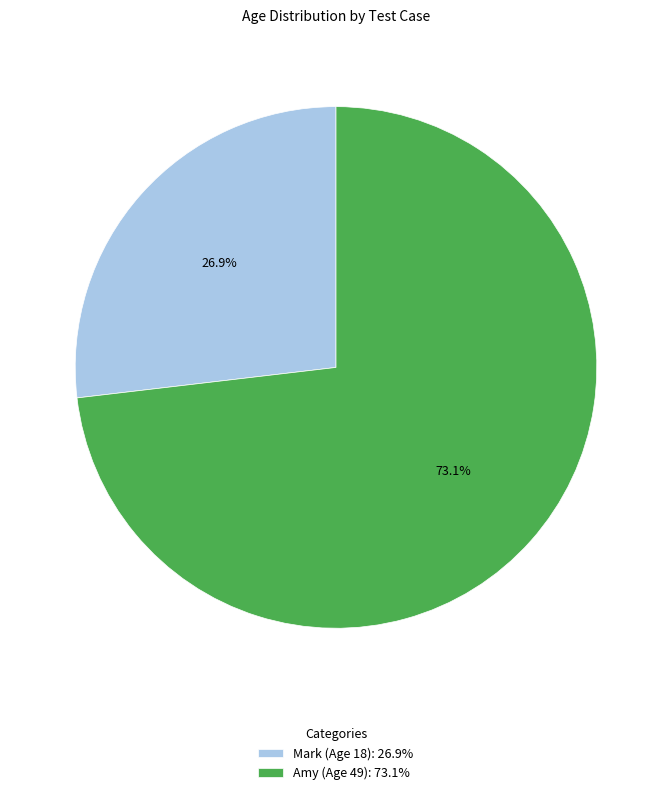

To the nearest percent, what is the difference between the largest and smallest slice percentages?

46%